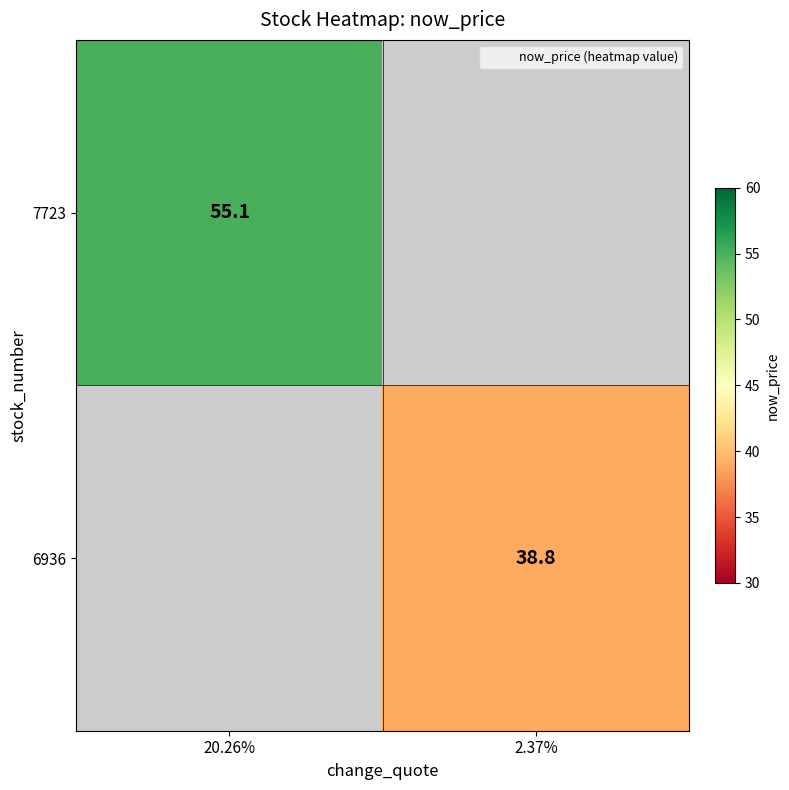

How many series are shown in this chart?

2